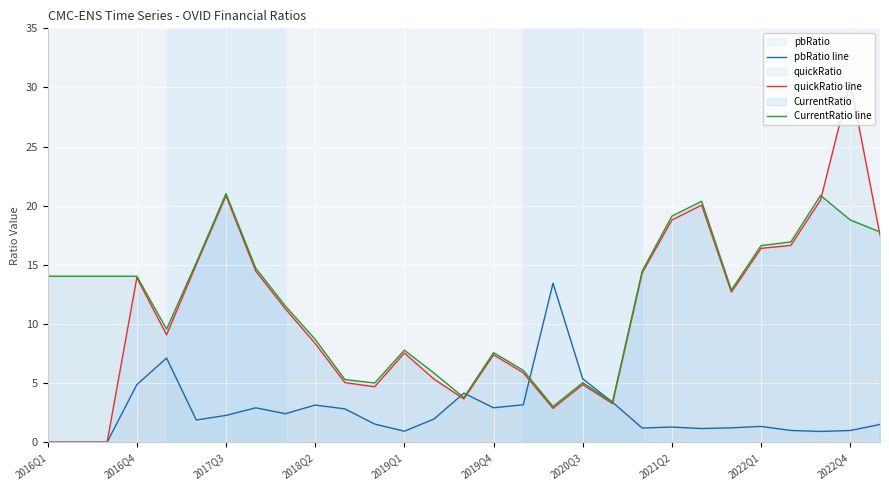

What is the total value across all series at 2016Q4?

32.8